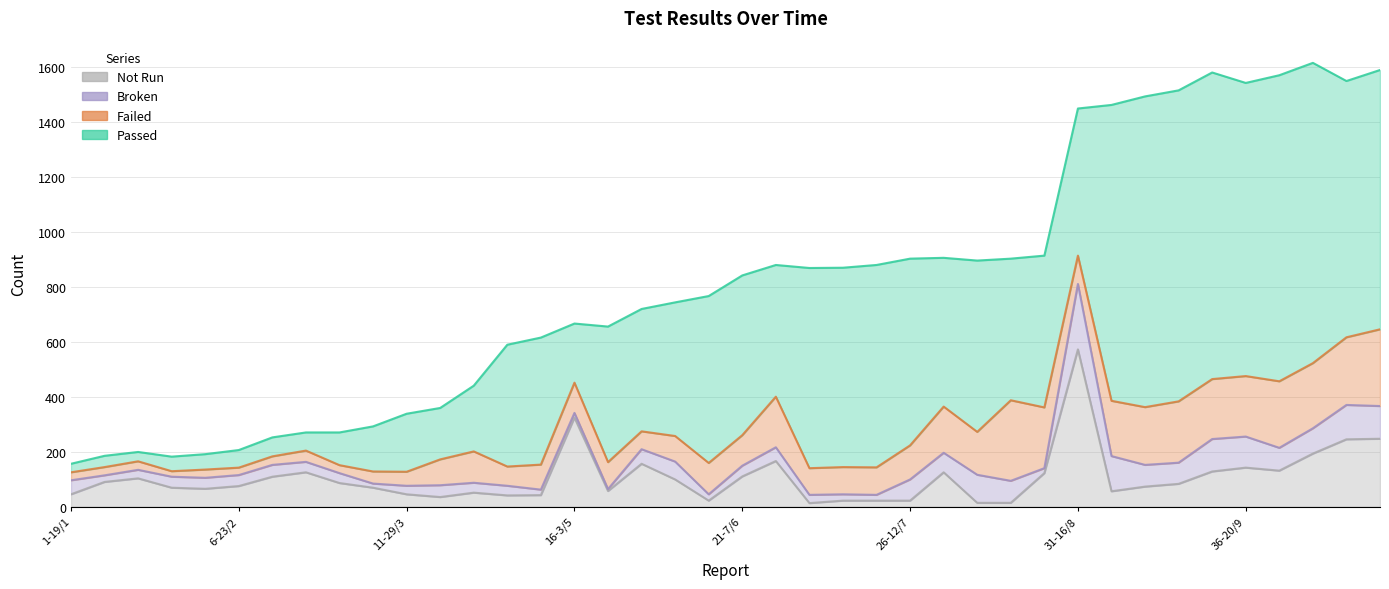

In Broken, how many points are lower than both neighbors (excluding endpoints)?

9